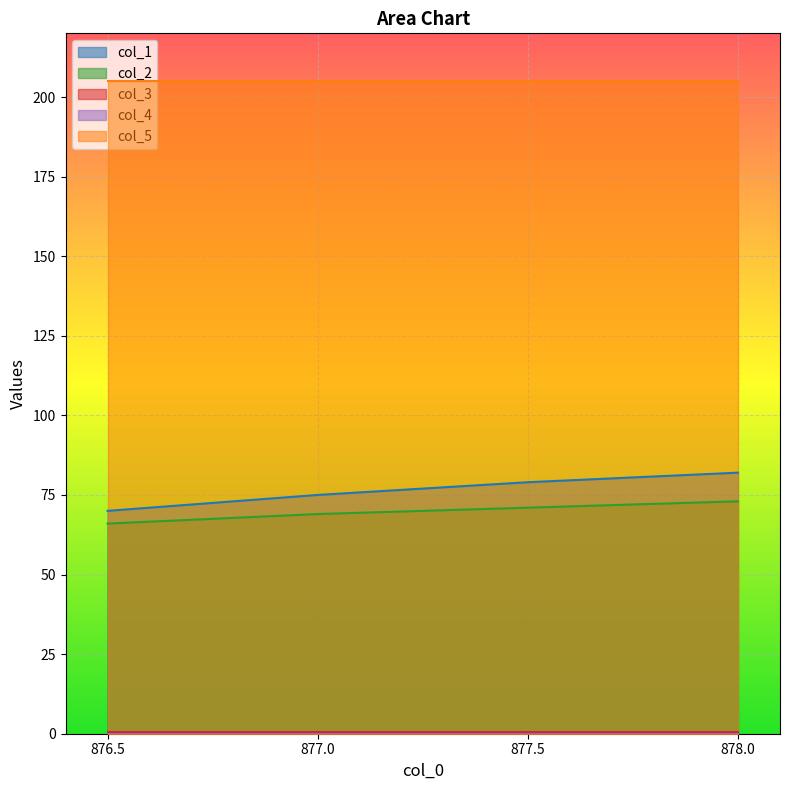

What is the label of the 3rd point from the left?

877.5